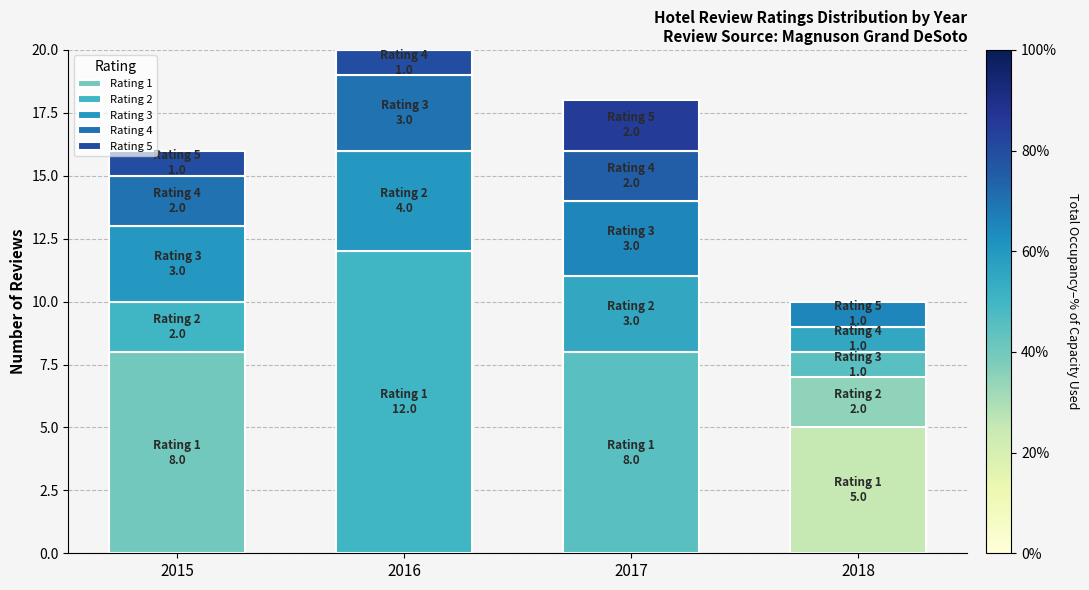

How many data points does each series have?

4